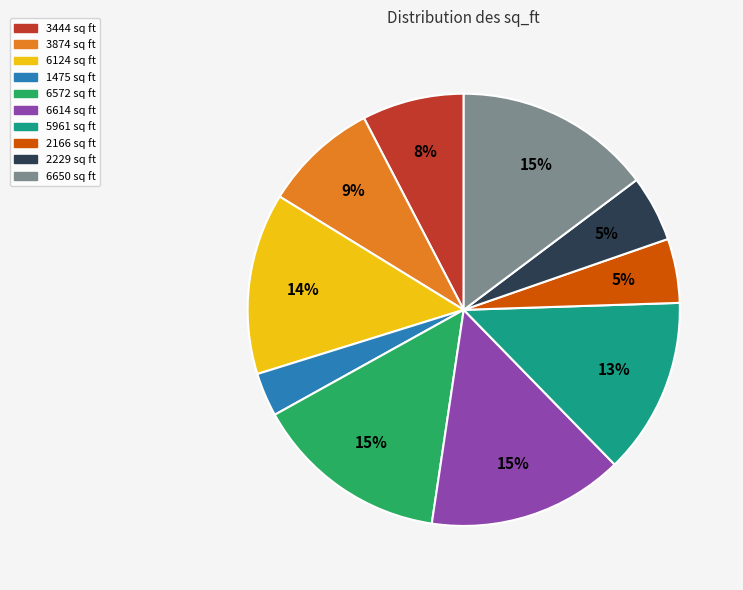

Which has a higher value, 3874 or 3444?

3874